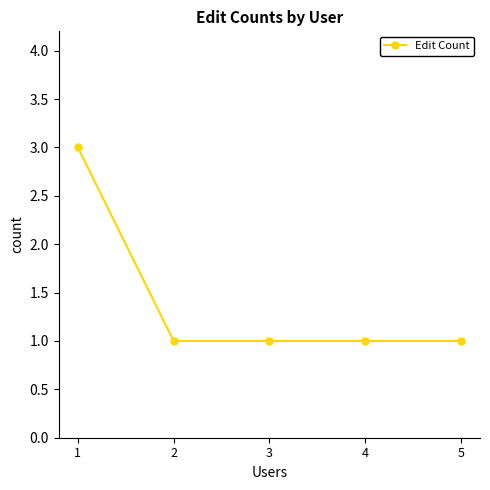

What is the sum of all values?

7